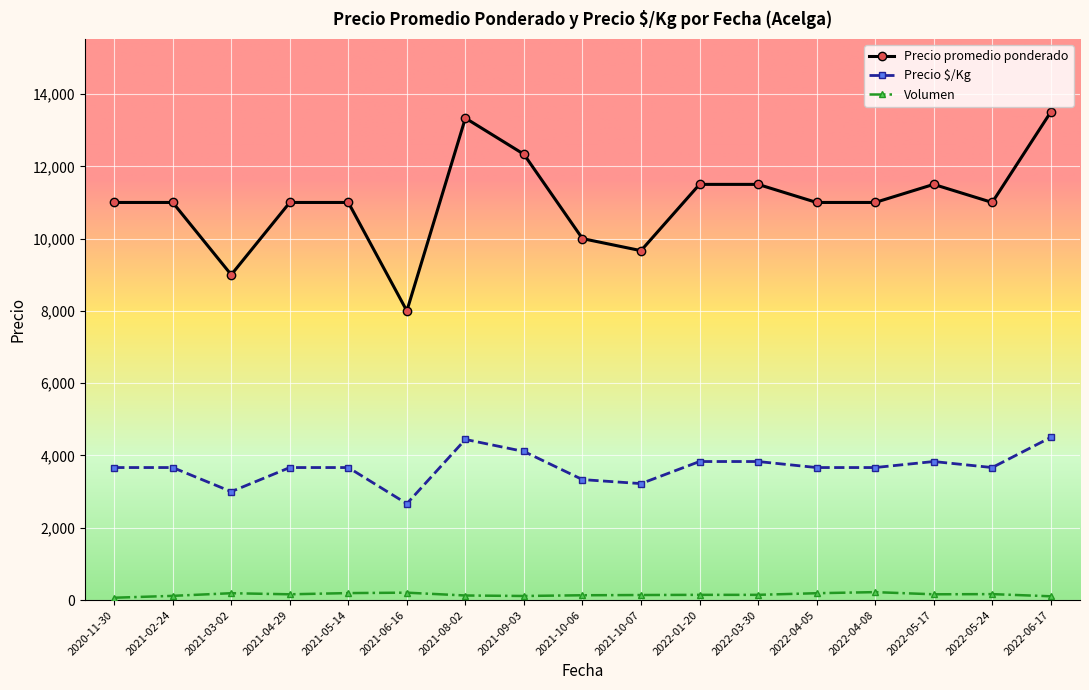

True or false: Volumen and Precio $/Kg intersect in this chart.

False